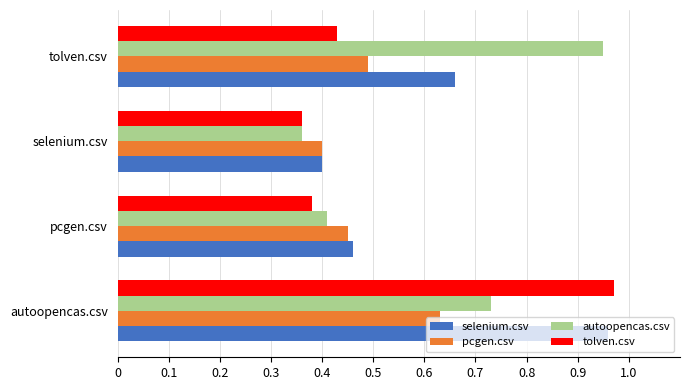

Rank the categories by autoopencas.csv value from highest to lowest.

tolven.csv, autoopencas.csv, pcgen.csv, selenium.csv